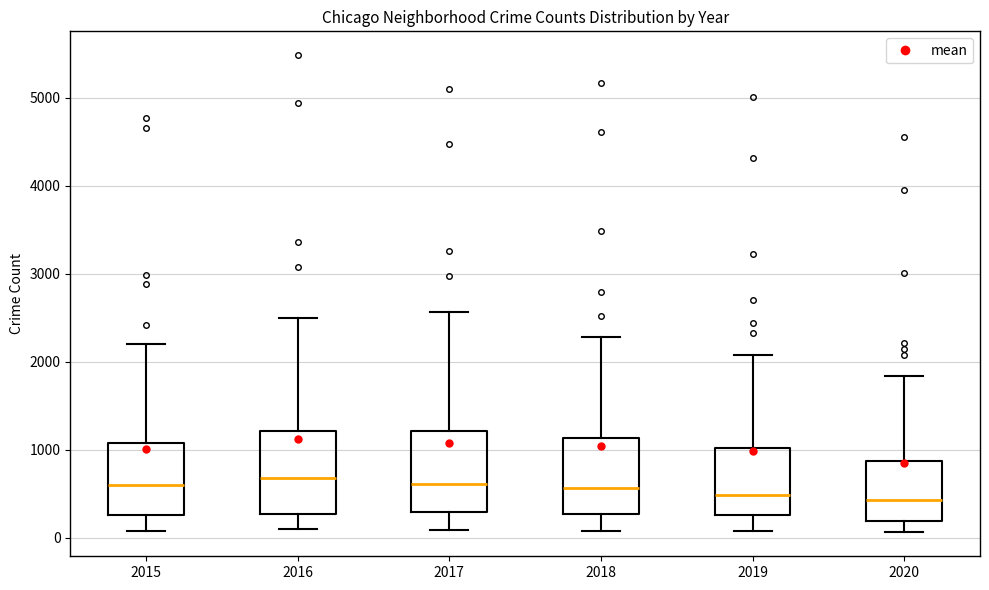

Reading left to right, read every box against the y-axis: the position of its median line, the range the box covers, and the ends of its whiskers. The values are not printed on the chart, so give them approximately, as read against the axis.

2015: median 600, box 300 to 1100, whiskers 100 to 2200
2016: median 700, box 300 to 1200, whiskers 100 to 2500
2017: median 600, box 300 to 1200, whiskers 100 to 2600
2018: median 600, box 300 to 1100, whiskers 100 to 2300
2019: median 500, box 300 to 1000, whiskers 100 to 2100
2020: median 400, box 200 to 900, whiskers 100 to 1800